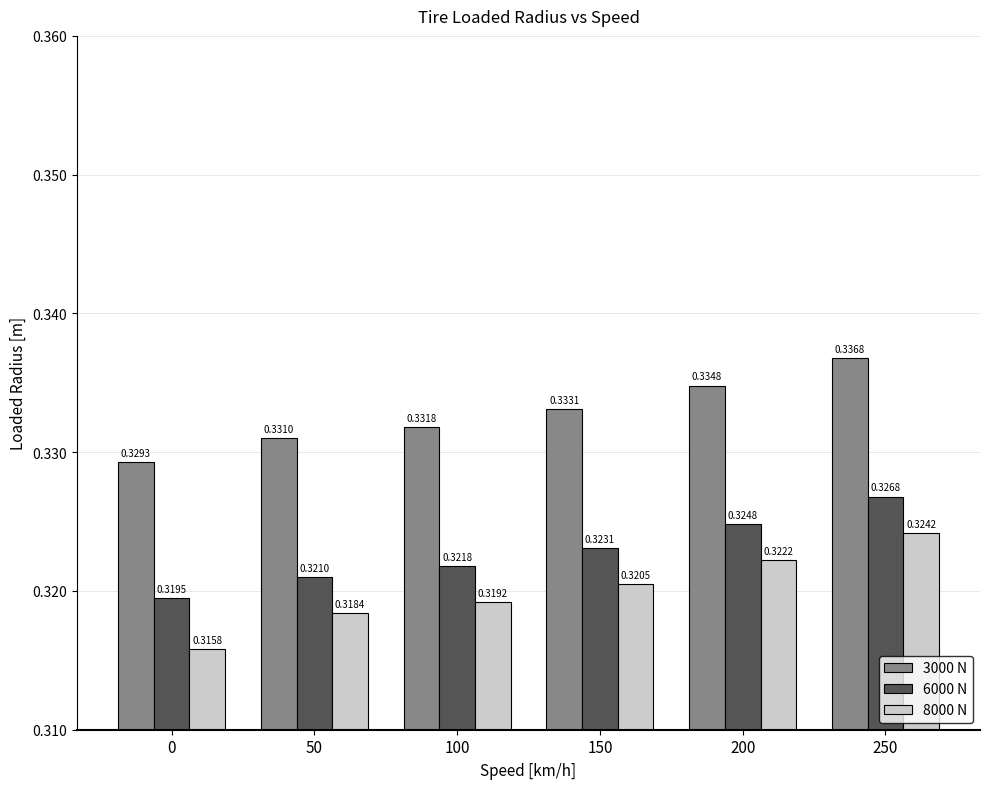

Which series has the widest spread of values?

8000 N